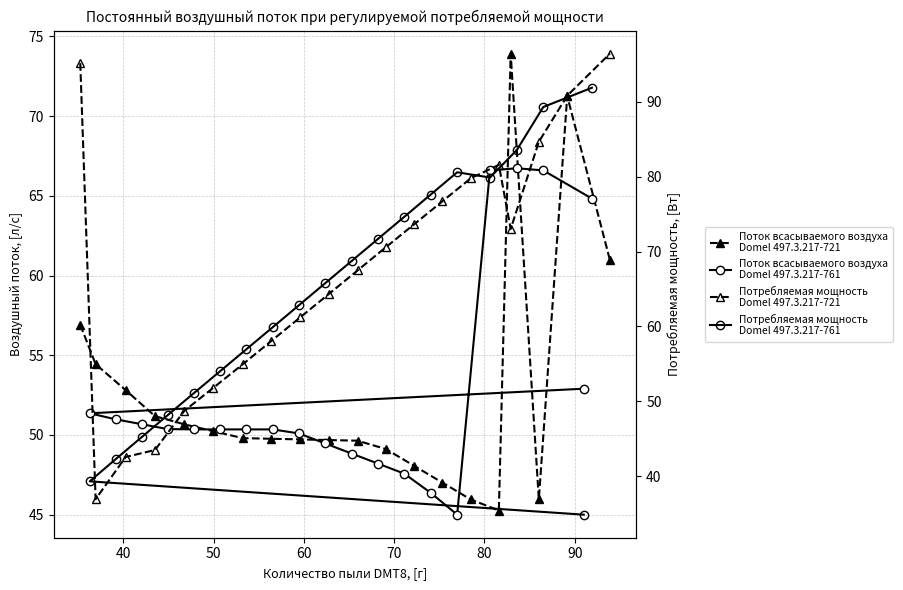

The value of Row1 col_1 (Series C) at 19 is 171.0. True or false?

False